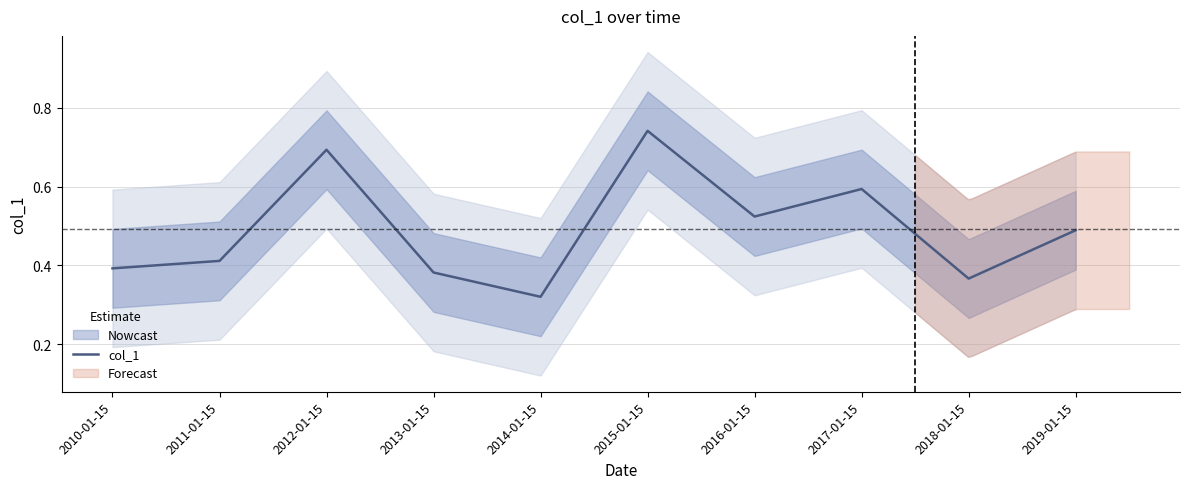

Reading left to right, extract all data points from this chart.

2010-01-15=0.4	2011-01-15=0.4	2012-01-15=0.7	2013-01-15=0.4	2014-01-15=0.3	2015-01-15=0.7	2016-01-15=0.5	2017-01-15=0.6	2018-01-15=0.4	2019-01-15=0.5